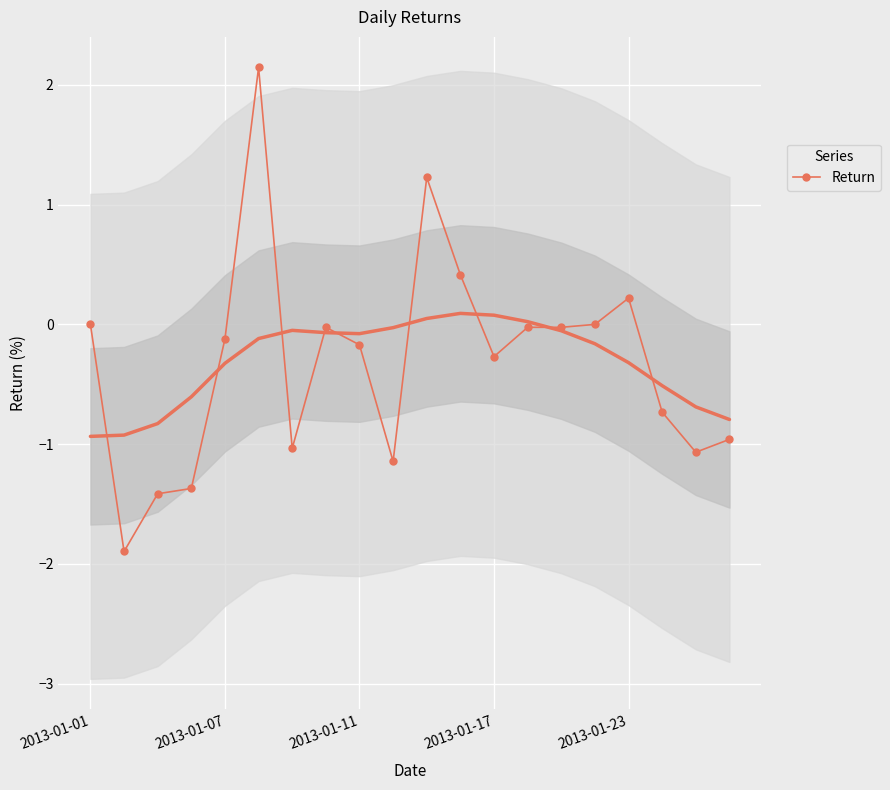

Reading left to right, transcribe all the data shown in this chart.

0.0	-1.9	-1.4	-1.4	-0.1	2.1	-1.0	-0.0	-0.2	-1.1	1.2	0.4	-0.3	-0.0	-0.0	0.0	0.2	-0.7	-1.1	-1.0